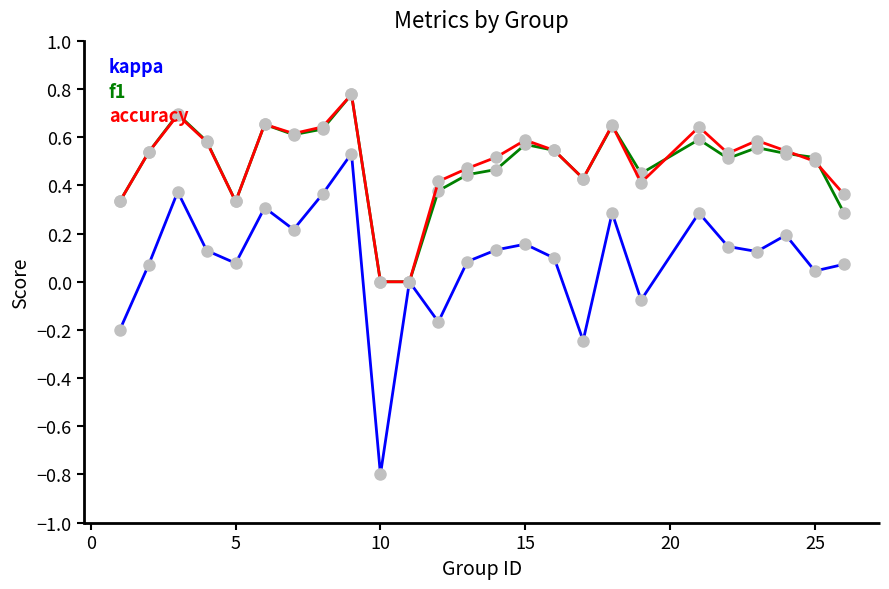

What is the minimum value shown in the chart?

-0.8